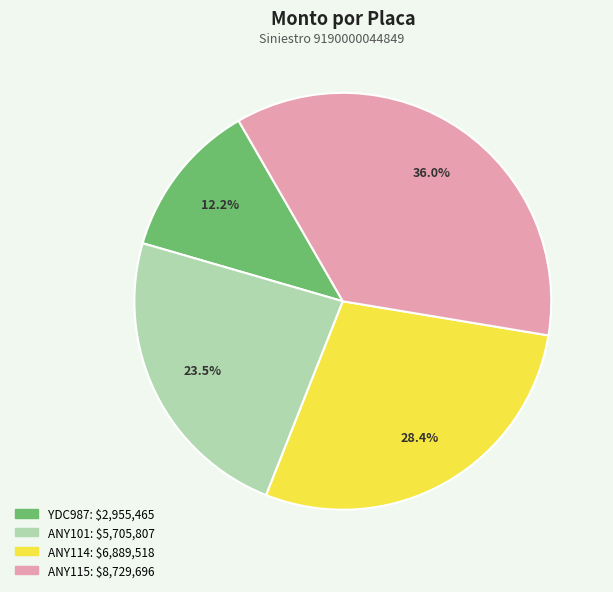

Is the sum of YDC987 and ANY101 greater than half?

No